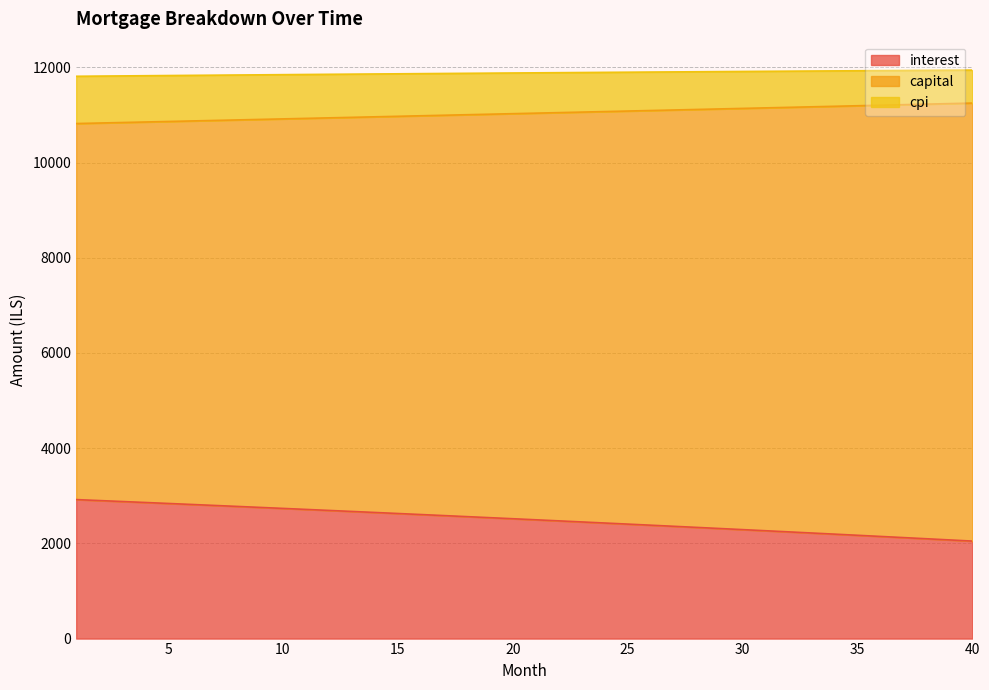

The value of interest at 25 is 2404.7. True or false?

True